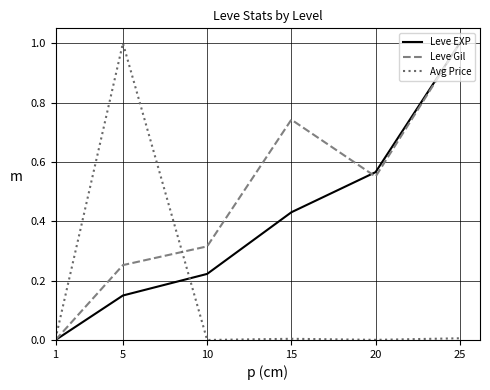

What is the difference between the maximum and minimum values in the Leve EXP series?

1.0